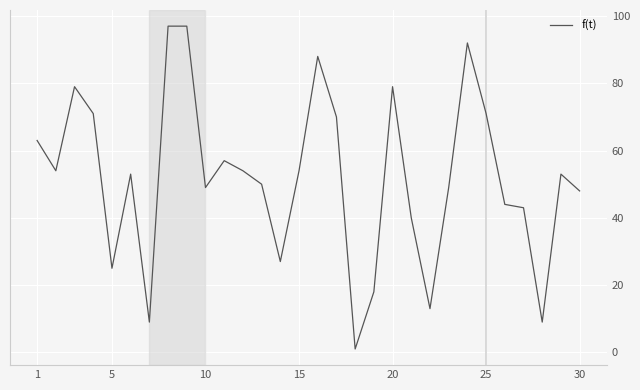

What is the difference between the maximum and minimum values?

96